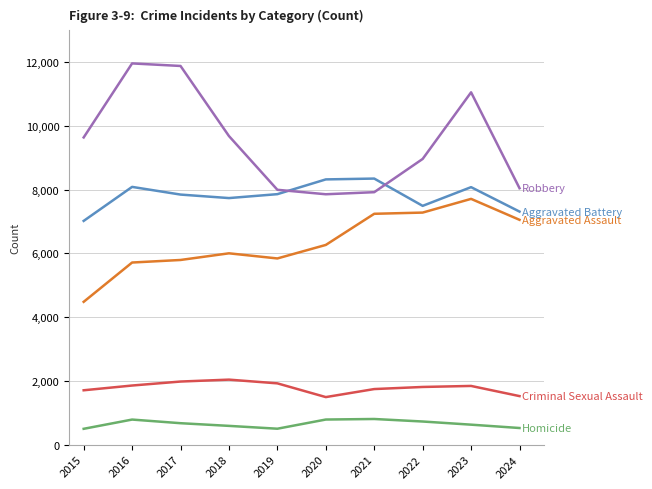

What is the smallest value displayed?

496